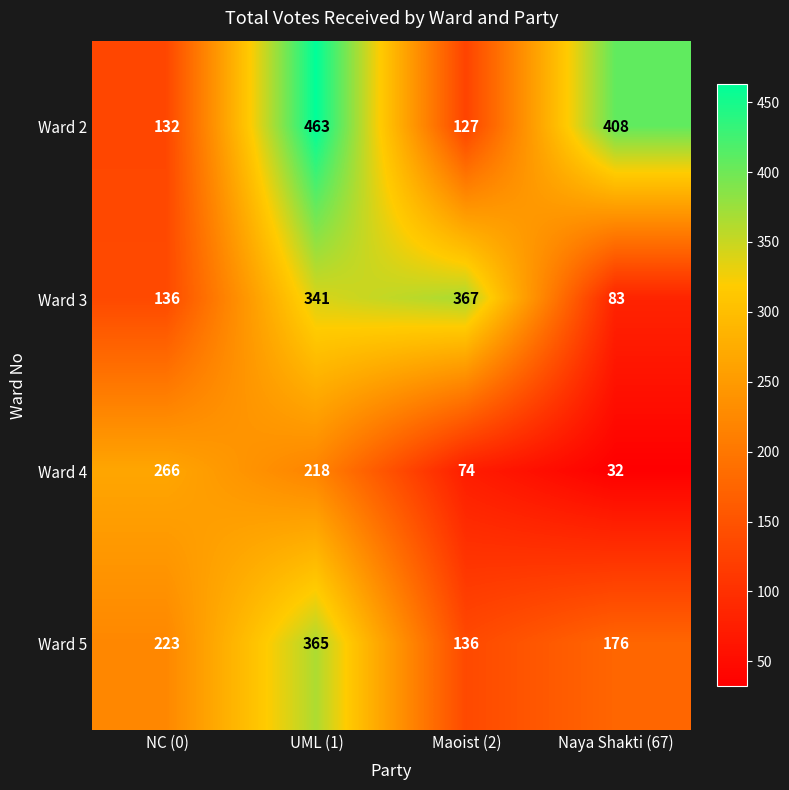

What is the difference between the maximum and second lowest values in the Ward 2 series?

331